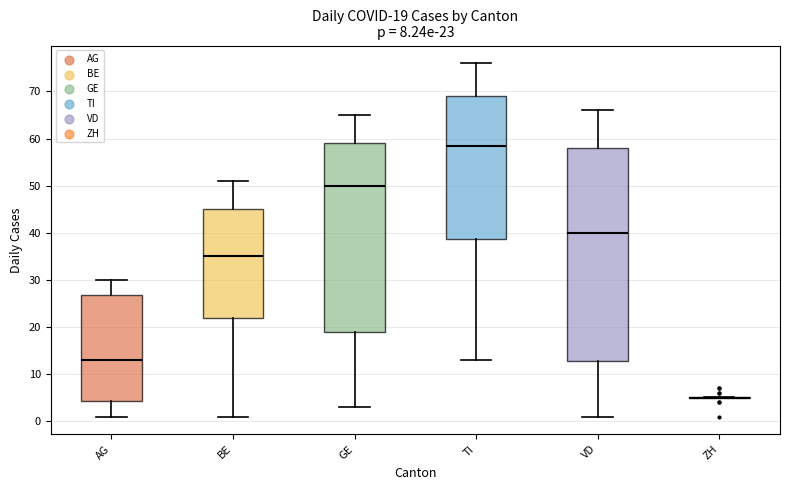

Comparing the boxes themselves (not the whiskers), which one is the tallest?

VD